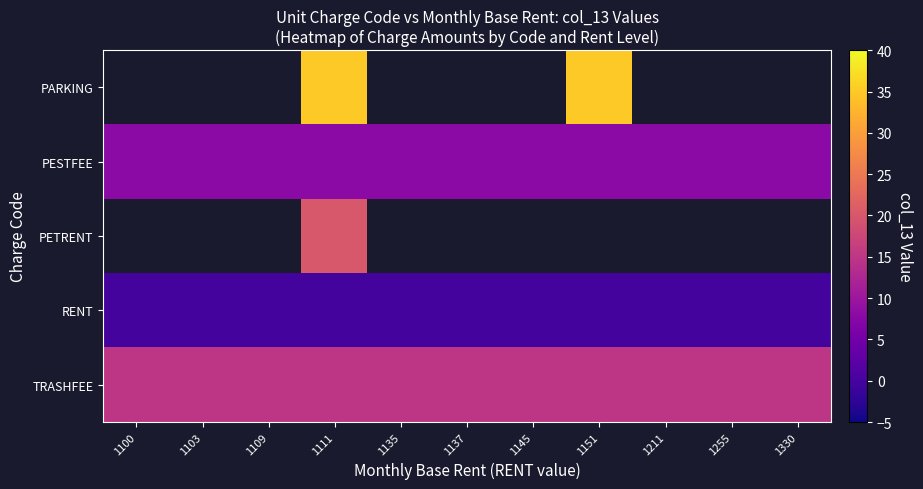

At which category is the sum across all series the highest?

1111